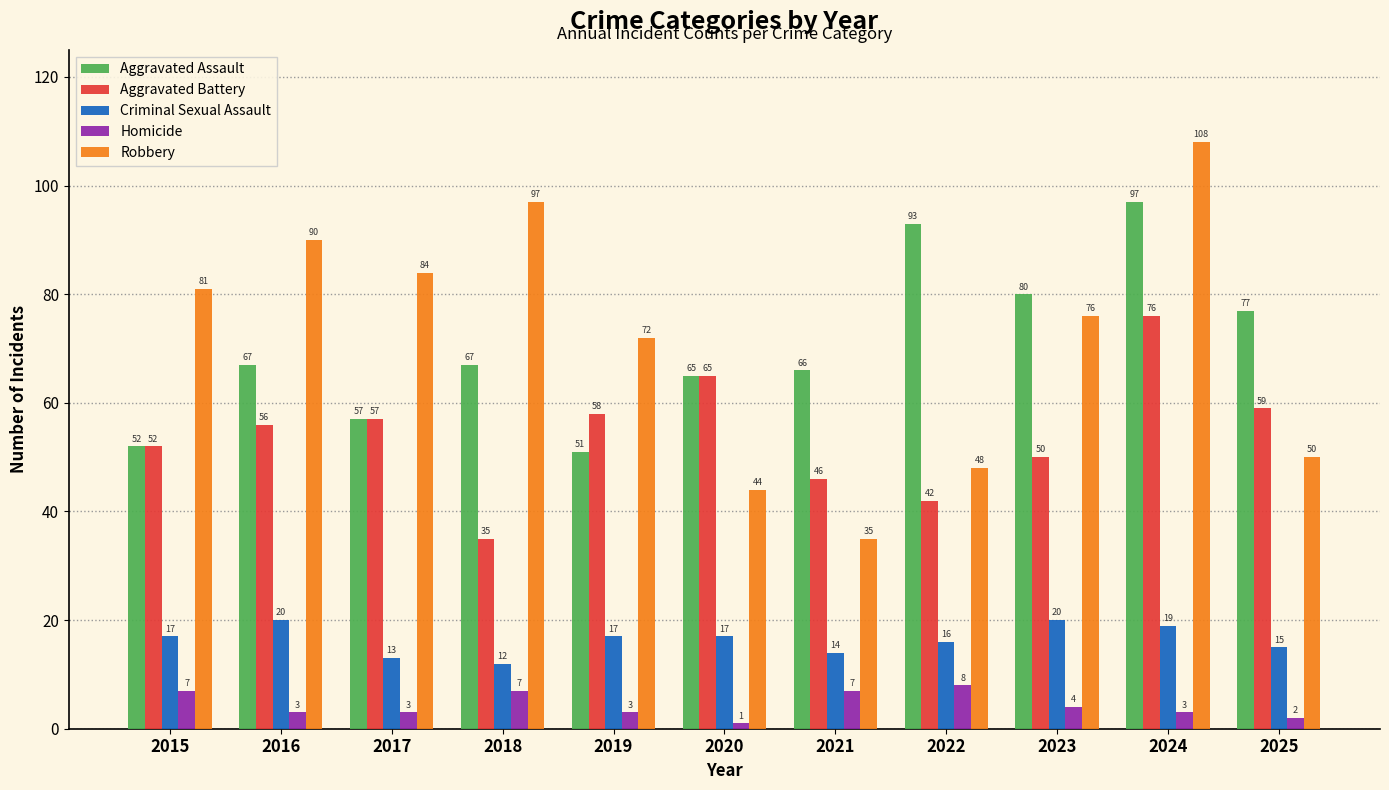

What is the sum of the Robbery values at 2018 and 2020?

141